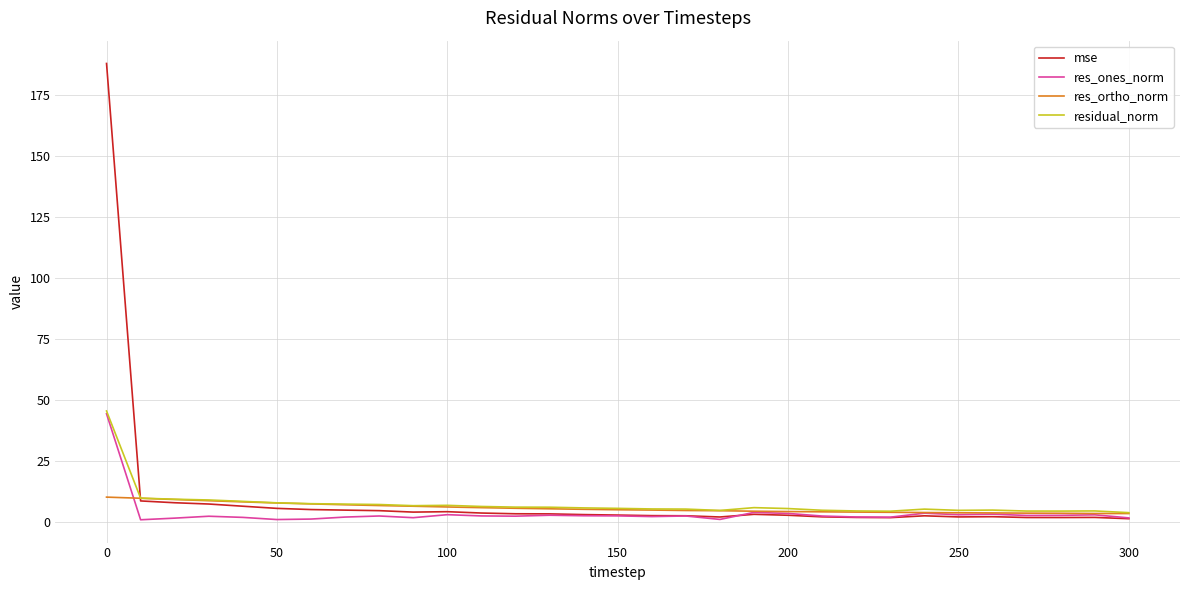

What is the difference between the second highest and minimum values in the res_ones_norm series?

3.0